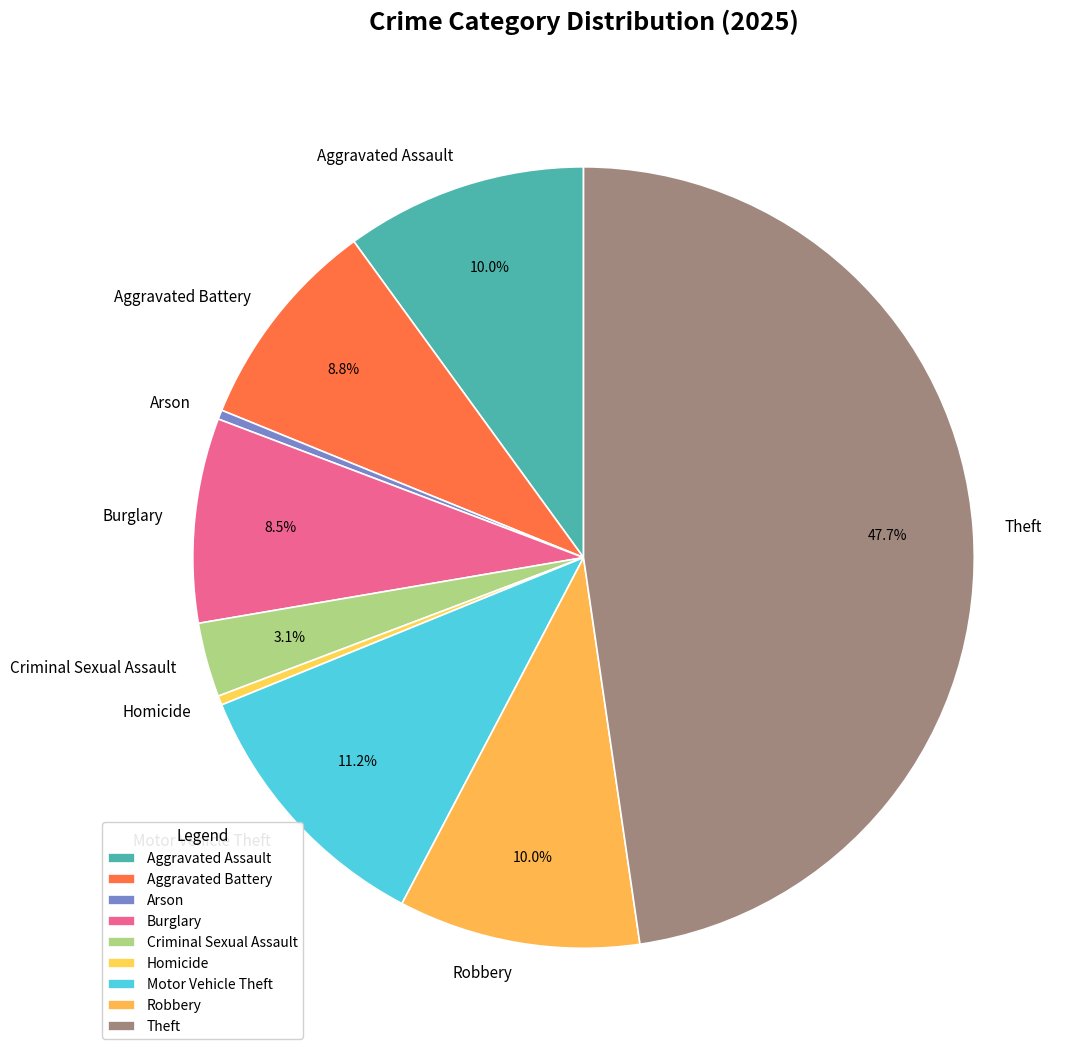

How many slices are in this pie chart?

9